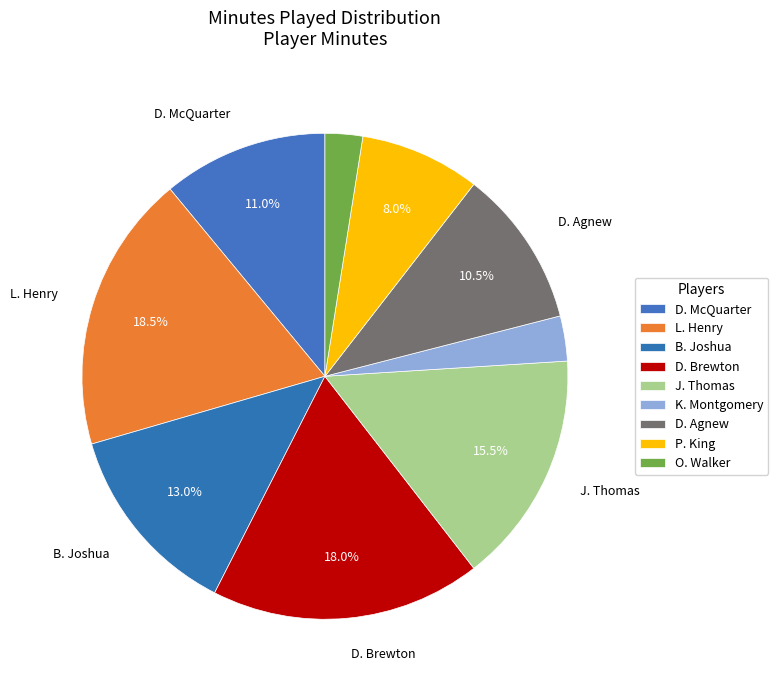

Between B. Joshua and D. Brewton, which is larger?

D. Brewton